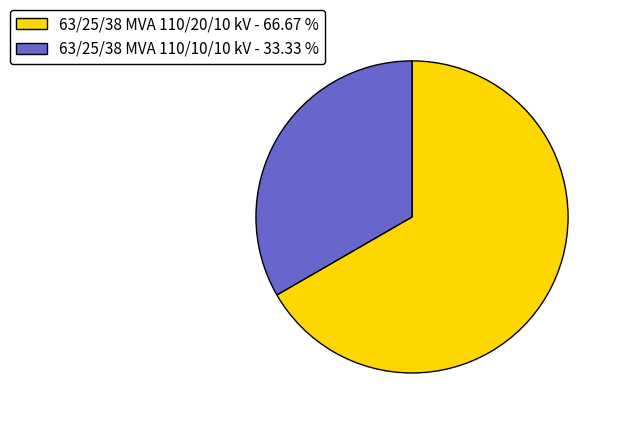

Combined, do 63/25/38 MVA 110/10/10 kV - 33.33 % and 63/25/38 MVA 110/20/10 kV - 66.67 % account for over 50%?

Yes